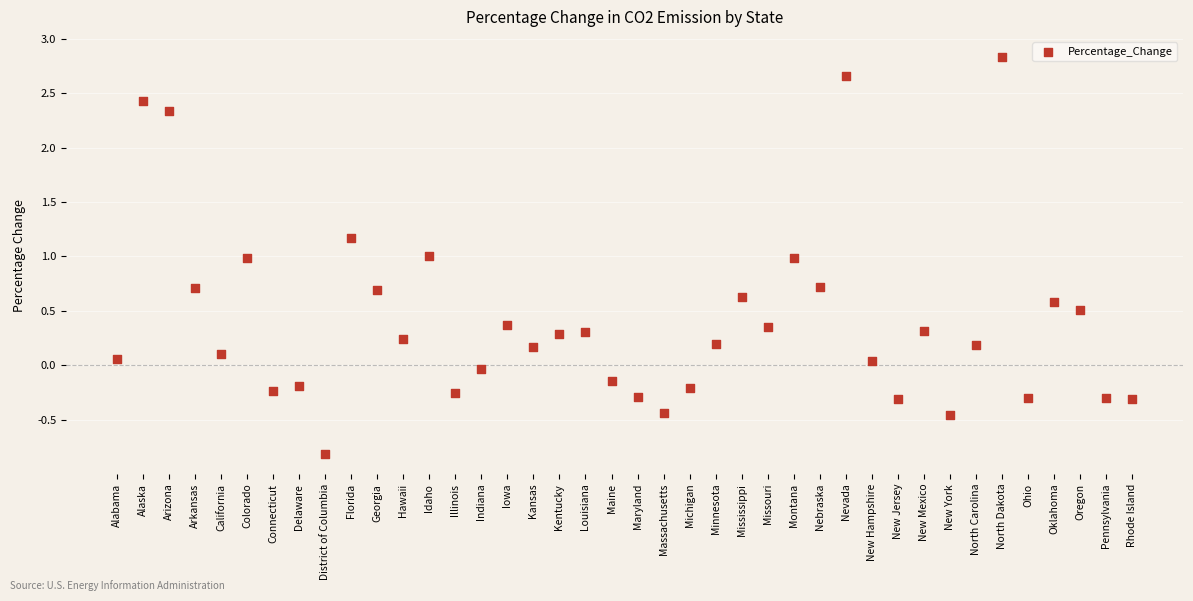

What is the range of Y values (max minus min)?

3.6